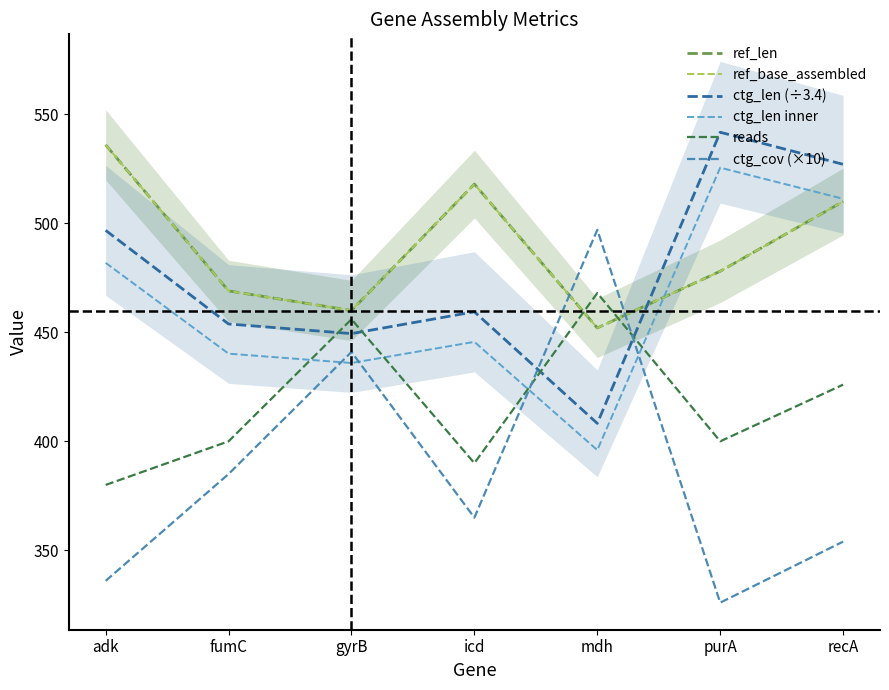

Which series has the widest spread of values?

ctg_cov (×10)